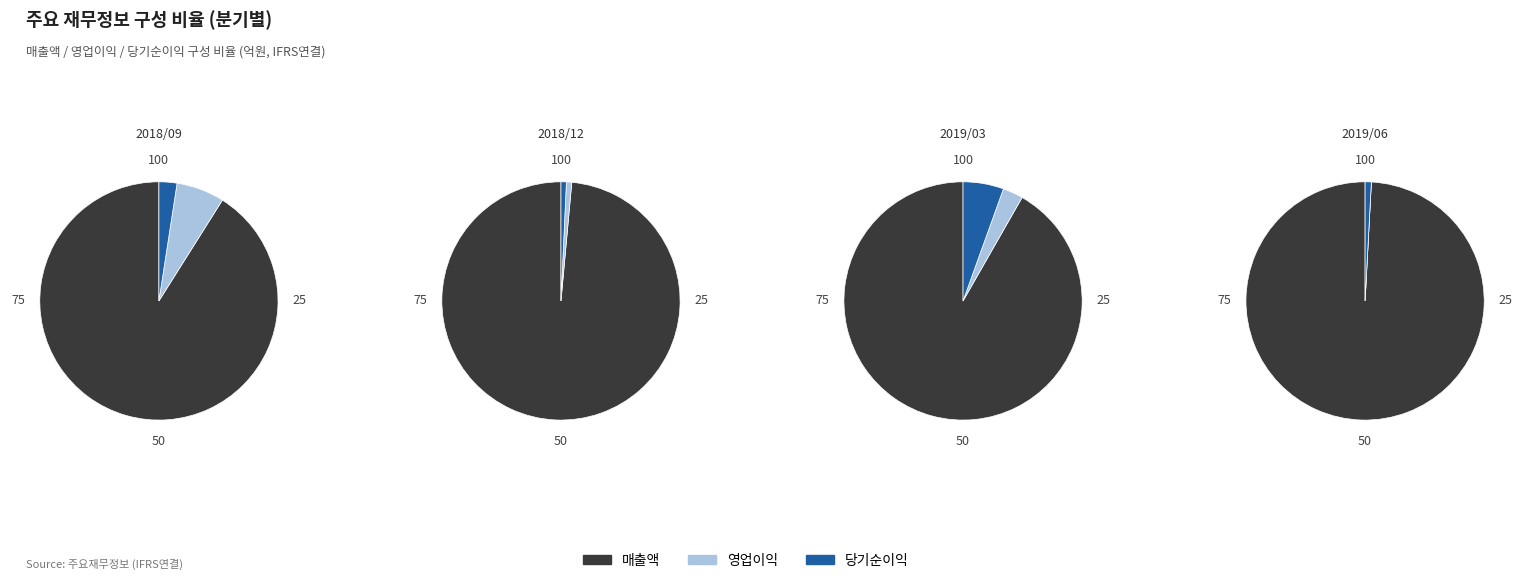

To the nearest percent, what portion does 매출액 represent?

92%